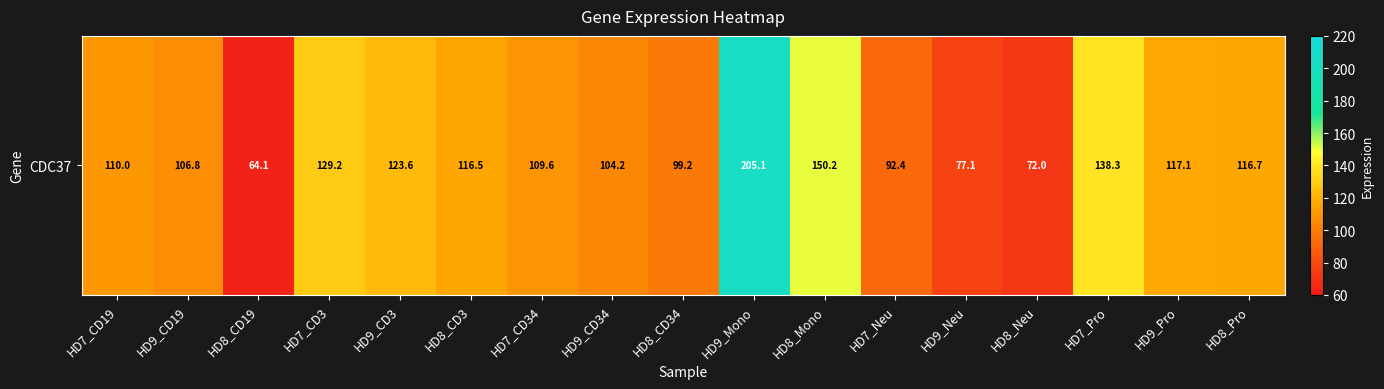

What is the ratio of the value at HD7_CD3 to the value at HD8_Neu?

1.8